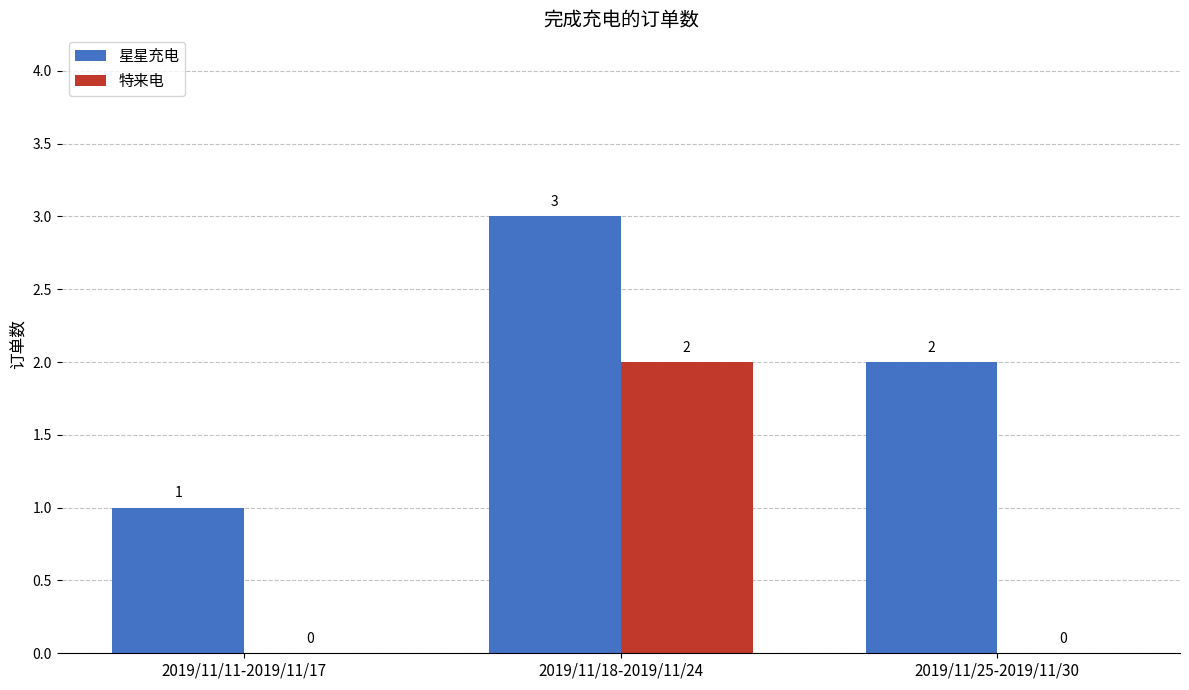

Are the bars grouped side by side (vs. stacked)?

Yes